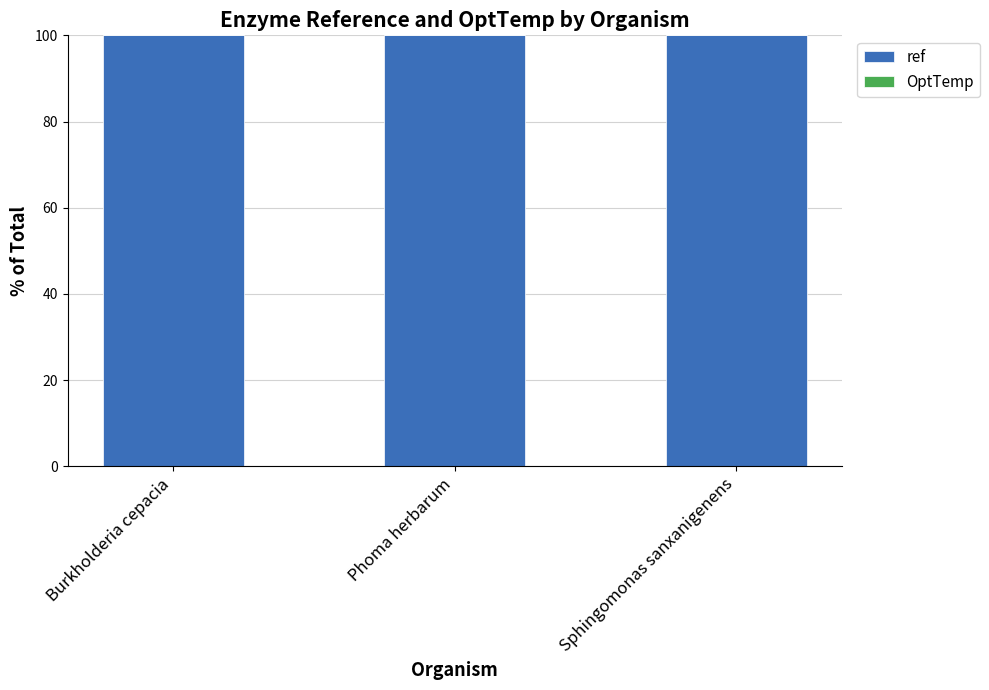

What is the maximum value for ref?

100.0